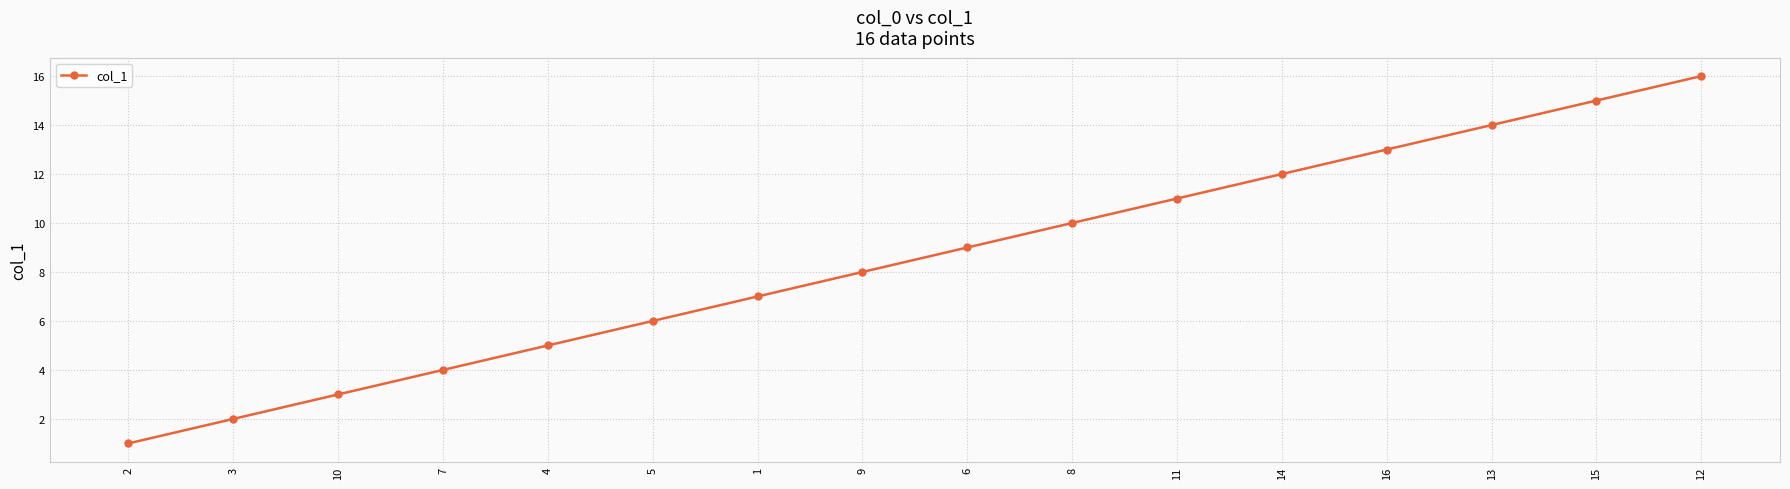

Reading left to right, what are all the values shown in this chart?

2=1	3=2	10=3	7=4	4=5	5=6	1=7	9=8	6=9	8=10	11=11	14=12	16=13	13=14	15=15	12=16